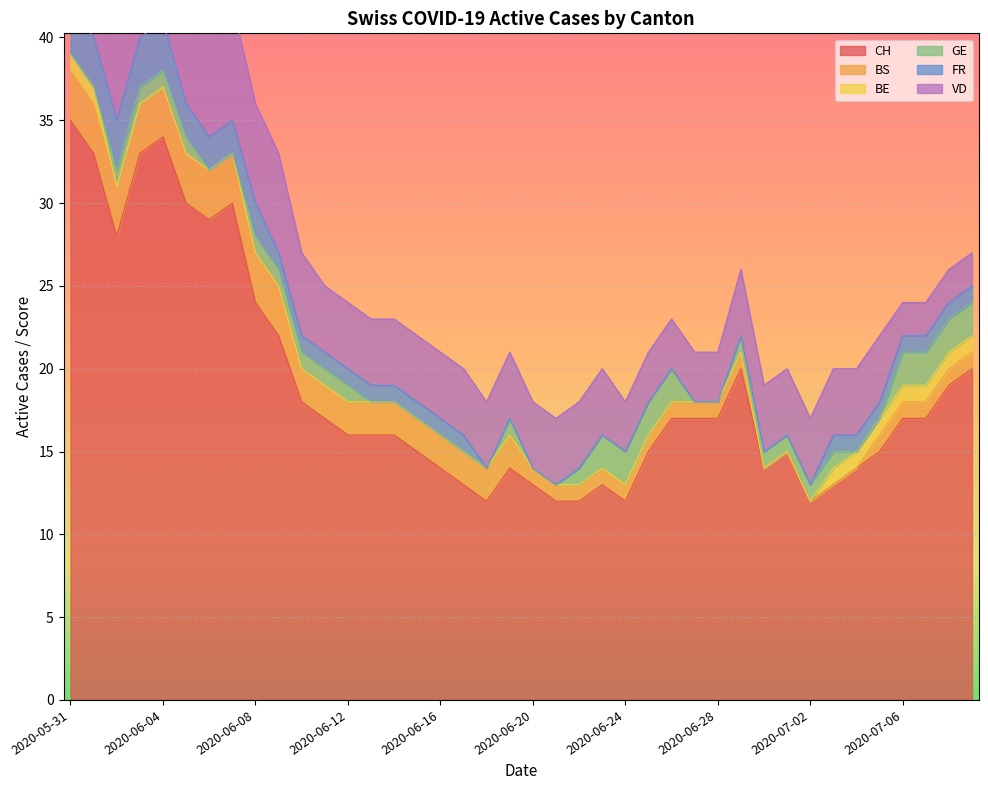

Which series has the widest spread of values?

CH